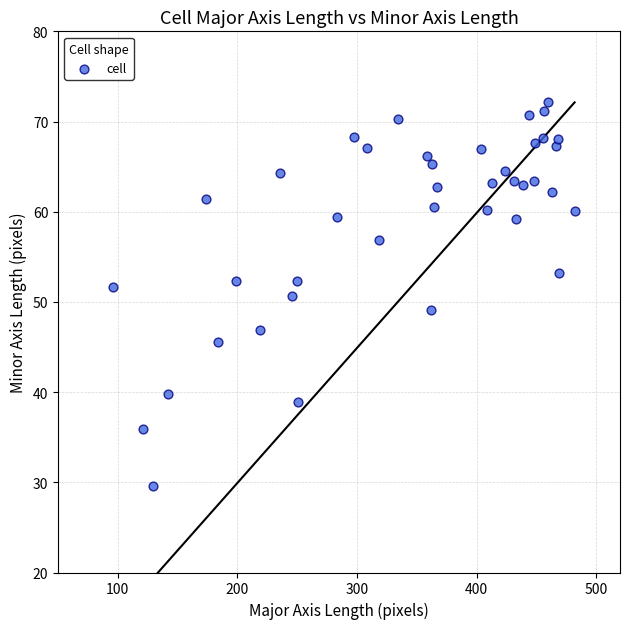

What is the range of X values (max minus min)?

386.1